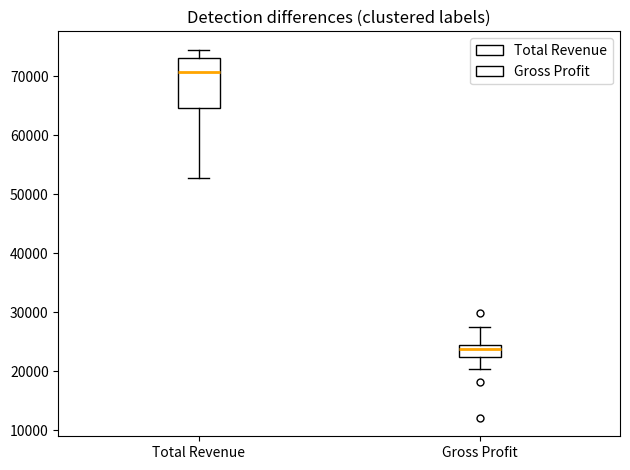

Reading left to right, transcribe this box plot: for each box, give where its median line is, the range the box spans, and where its two whiskers end, as read against the y-axis. The values are not printed on the chart, so give them approximately, as read against the axis.

Total Revenue: median 71000, box 65000 to 73000, whiskers 53000 to 75000
Gross Profit: median 24000 (inside the box), box 22000 to 24000, whiskers 20000 to 28000